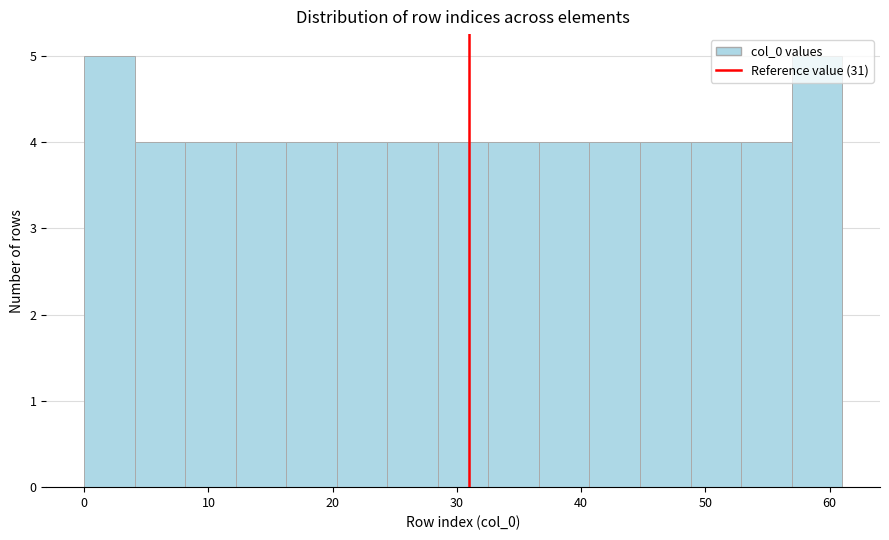

Reading left to right, list every bar in this chart as the range it spans on the x-axis followed by its height. Neither the bar edges nor the heights are printed on the chart, so give them approximately, as read against the axes.

0 to 4: 5
4 to 8: 4
8 to 12: 4
12 to 16: 4
16 to 20: 4
20 to 24: 4
24 to 28: 4
28 to 33: 4
33 to 37: 4
37 to 41: 4
41 to 45: 4
45 to 49: 4
49 to 53: 4
53 to 57: 4
57 to 61: 5